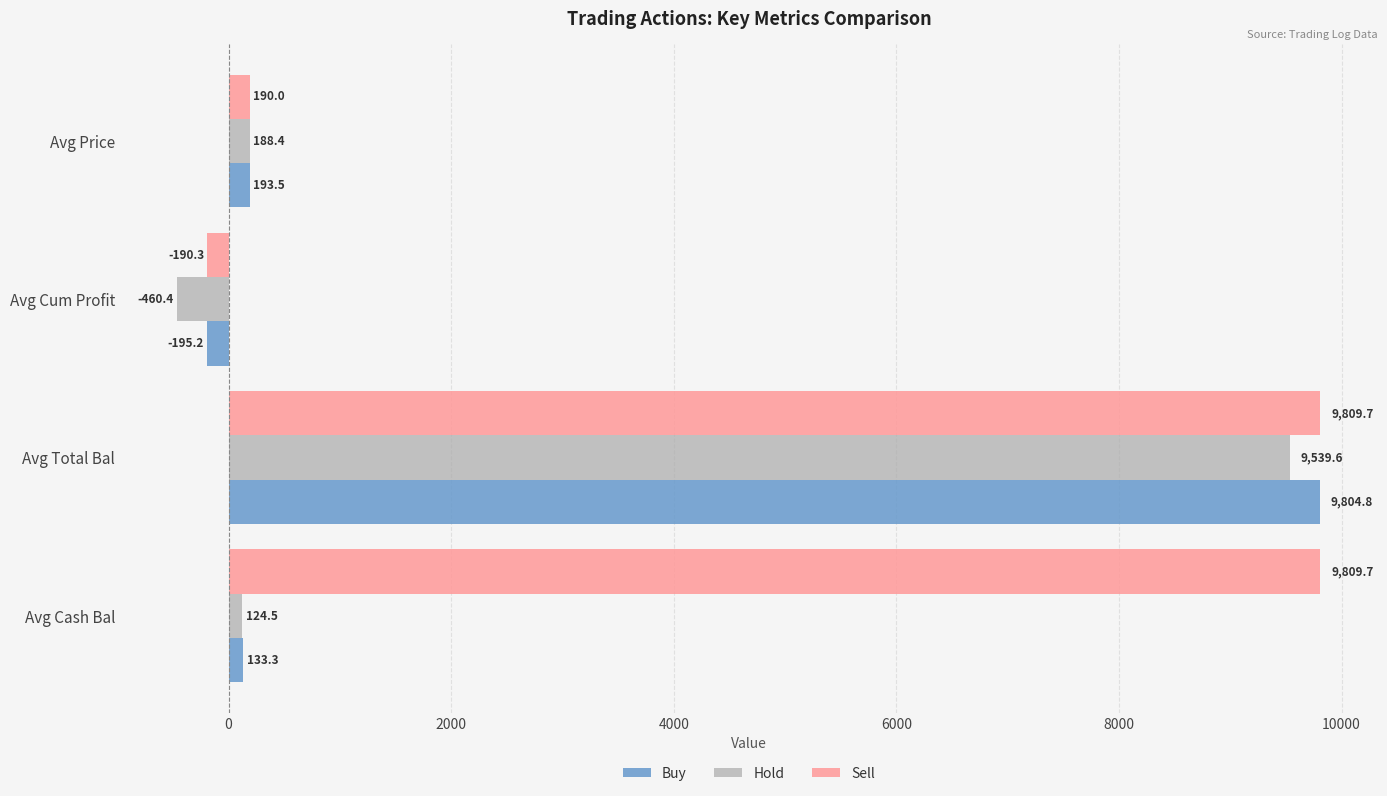

Rank the series by their maximum value, from lowest to highest.

Hold, Buy, Sell